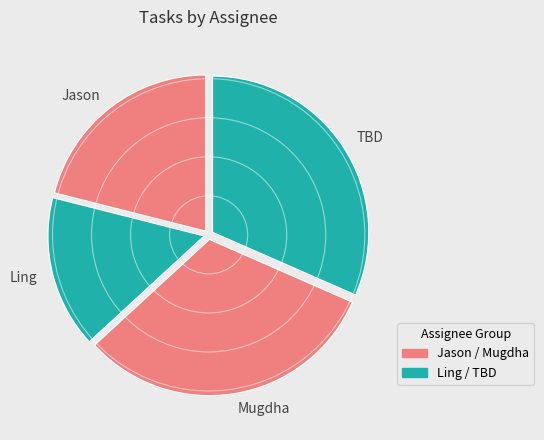

Is it true that Ling is 22% of the pie?

False